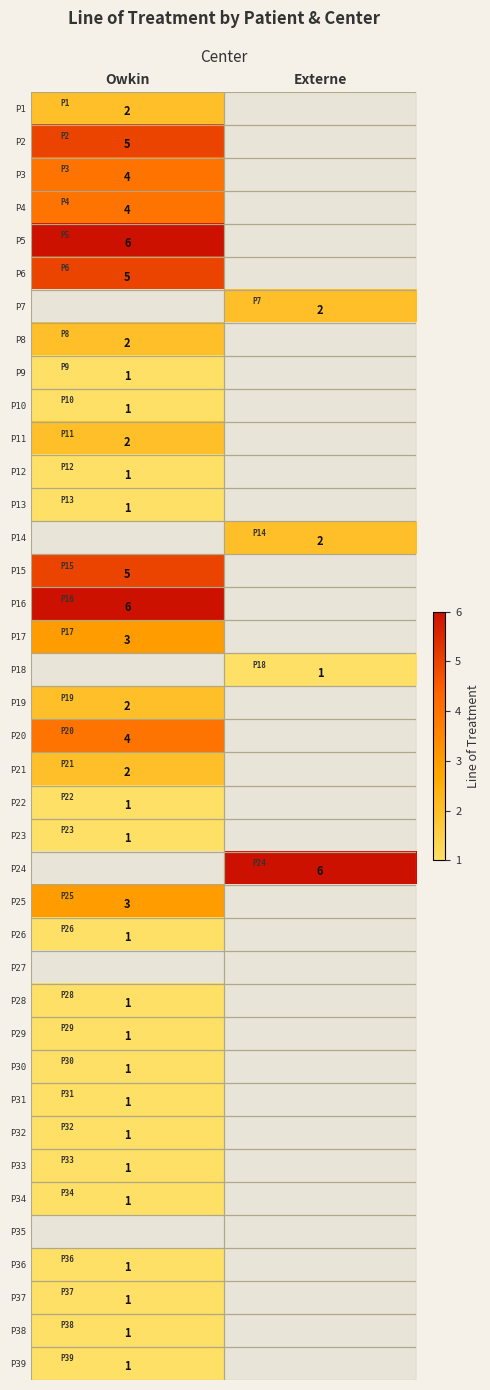

Is it true that P37 equals 1 at Owkin?

True